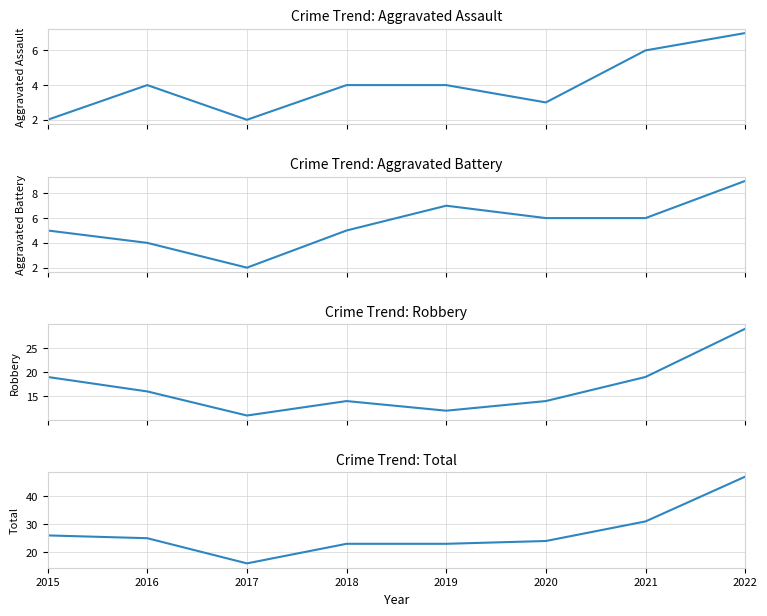

What is the difference between the maximum and minimum values in the Aggravated Battery series?

7